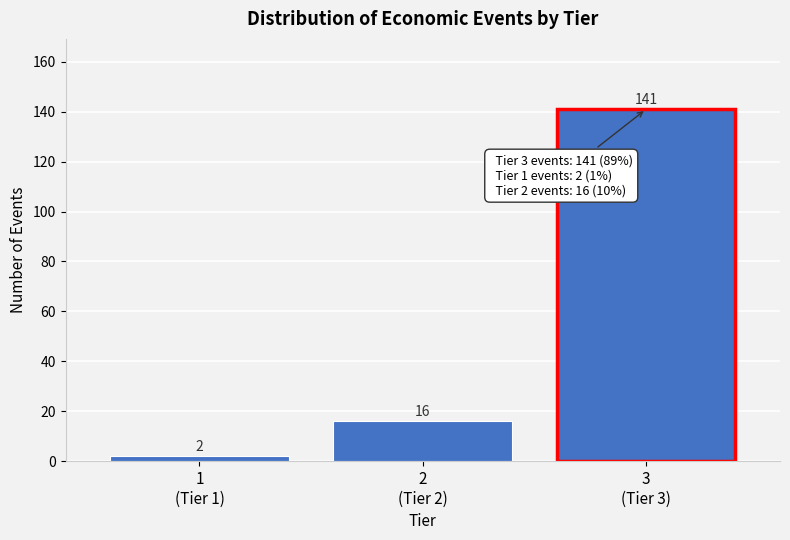

Reading right to left, extract all data points from this chart.

141	16	2